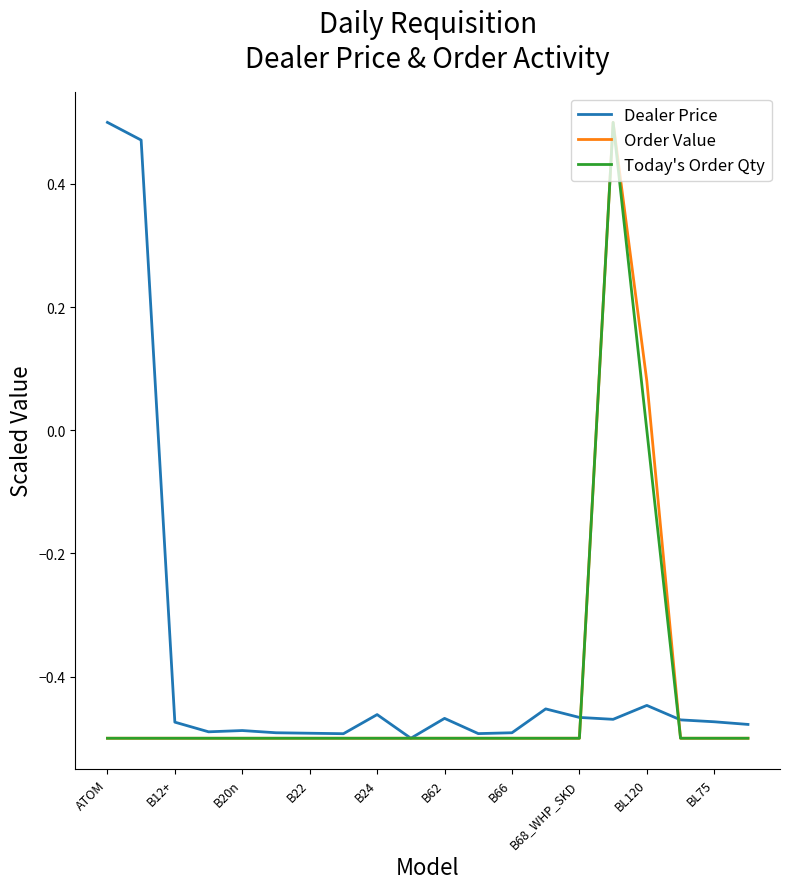

How many lines are shown in the chart?

3